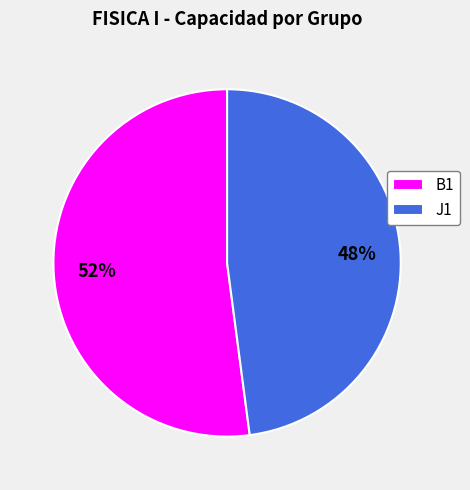

Which has a higher value, B1 or J1?

B1